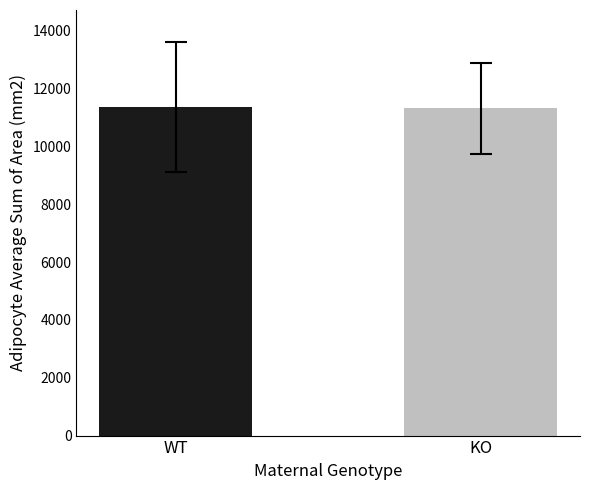

What is the change in value from WT to KO?

-34.4